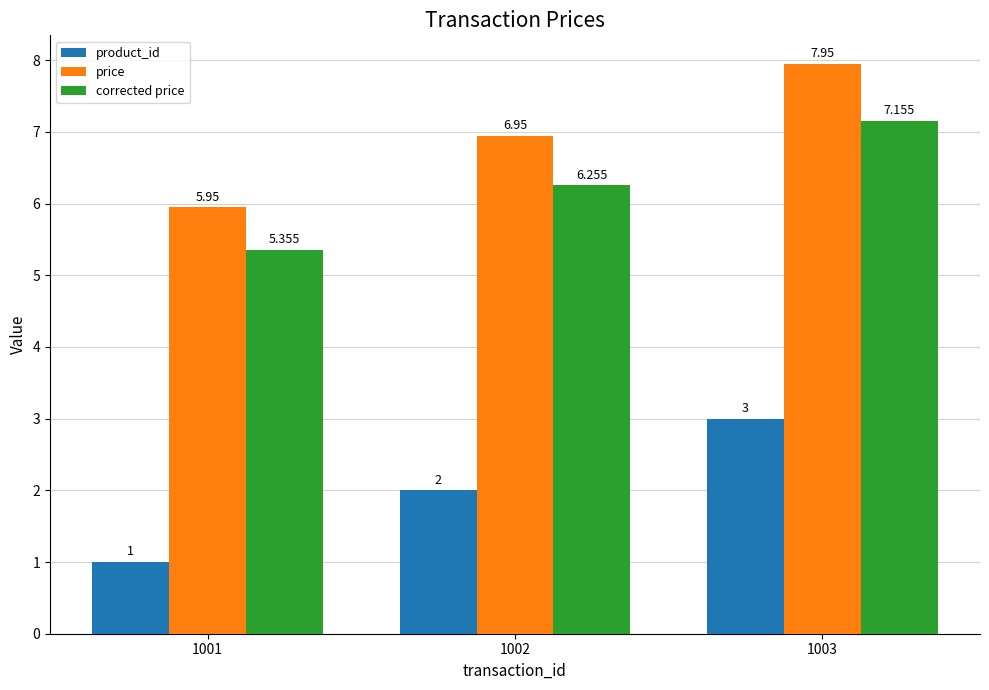

Which category has the highest value in the corrected price series?

1003